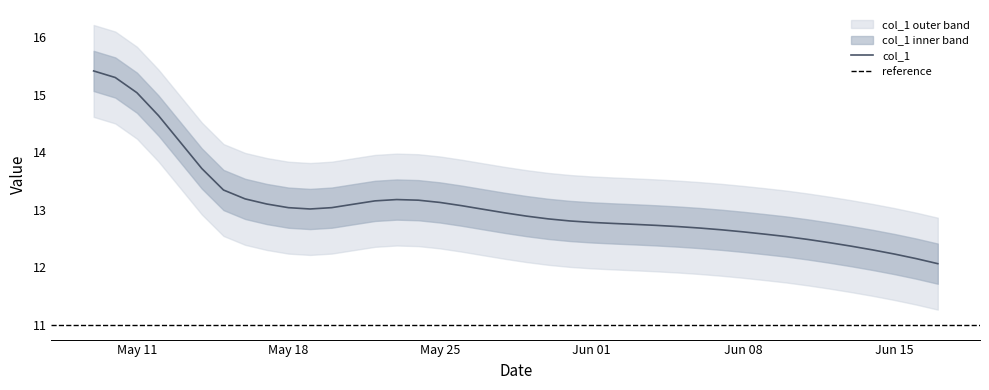

What is the minimum value for col_1?

12.1